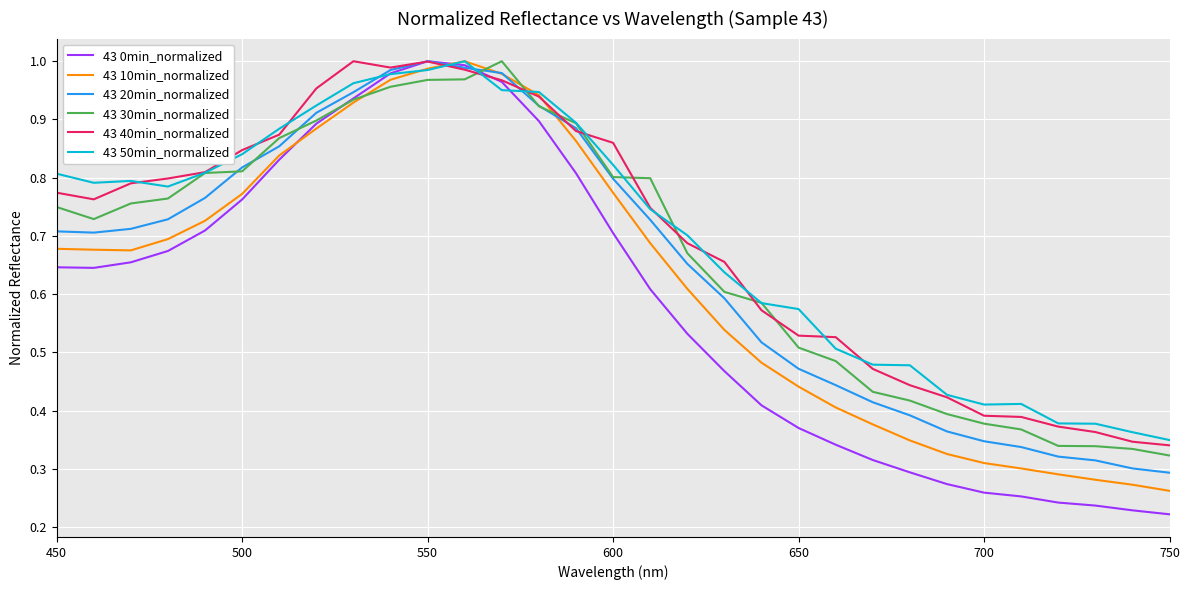

How many lines are shown in the chart?

6